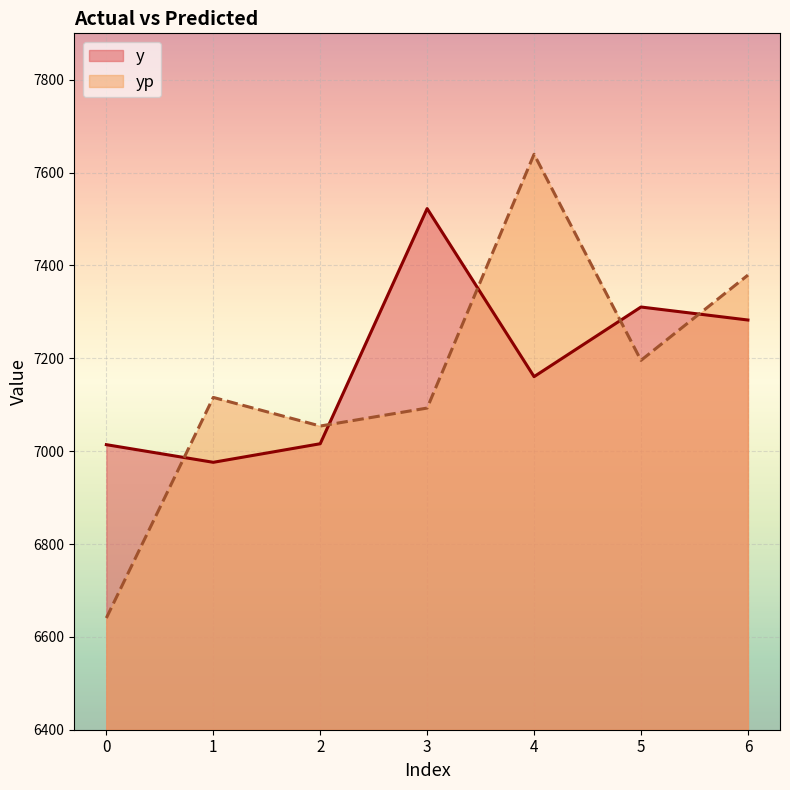

Is the value of yp at 3 greater than the value of y at 0?

Yes